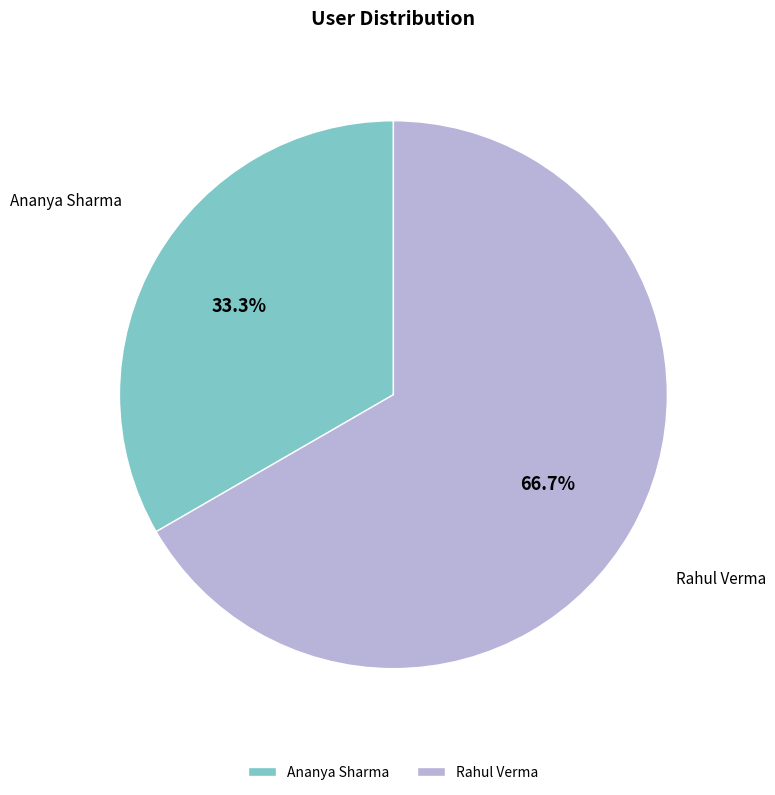

To the nearest percent, what portion does Ananya Sharma represent?

33%